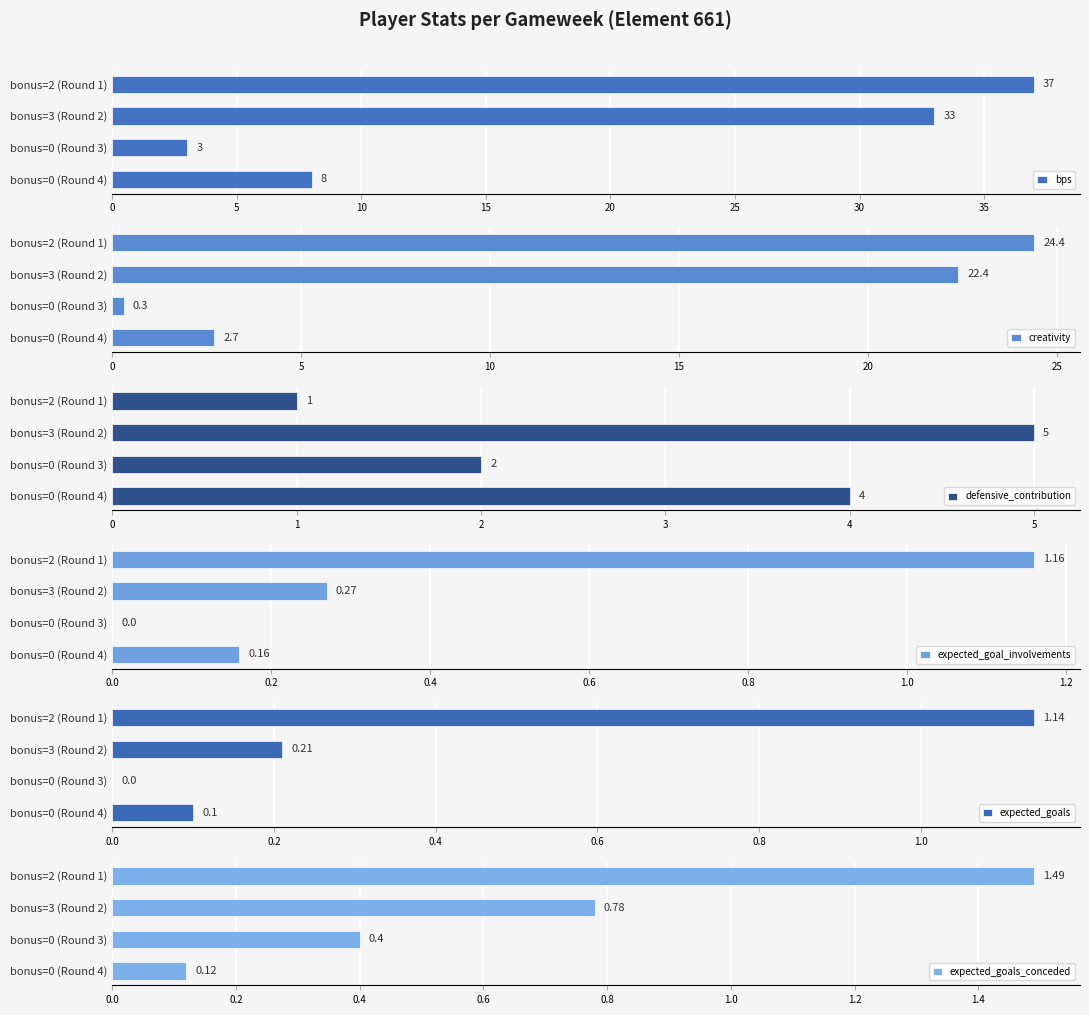

How many bars are there in total?

24